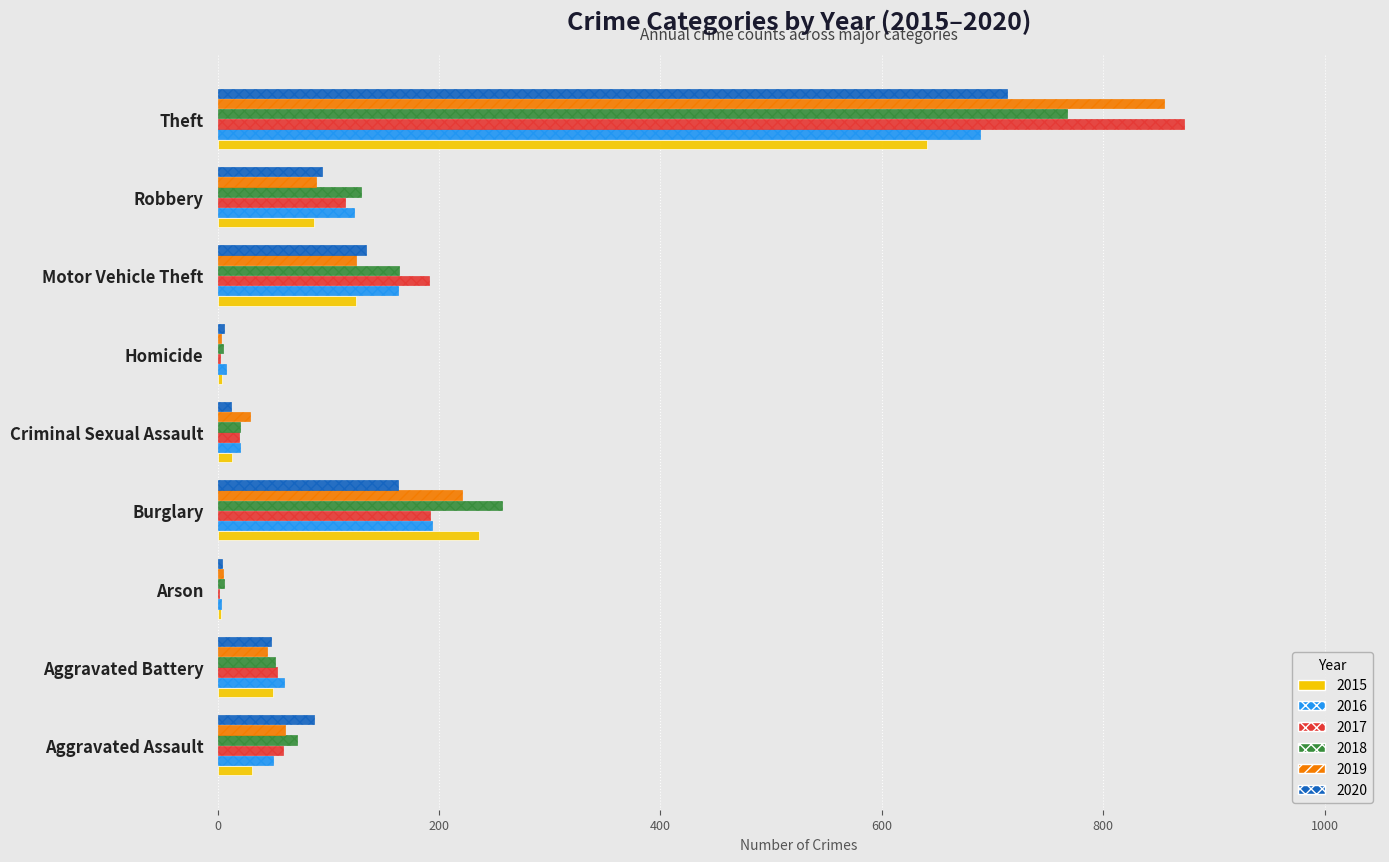

At which label does 2018 reach its peak?

Theft